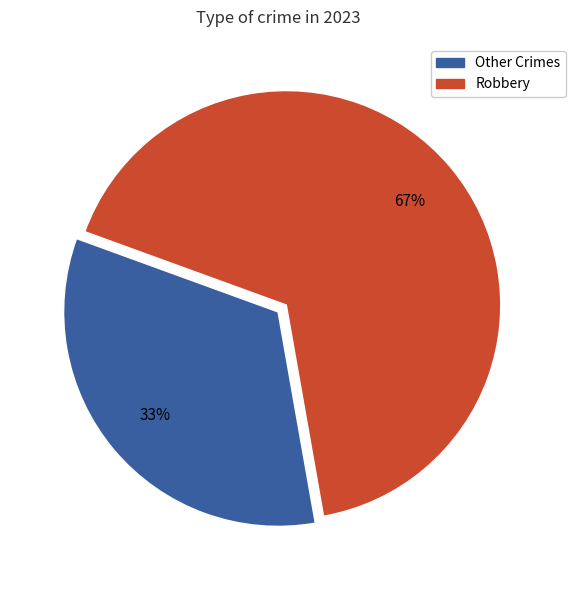

Is the sum of Other Crimes and Robbery greater than half?

Yes